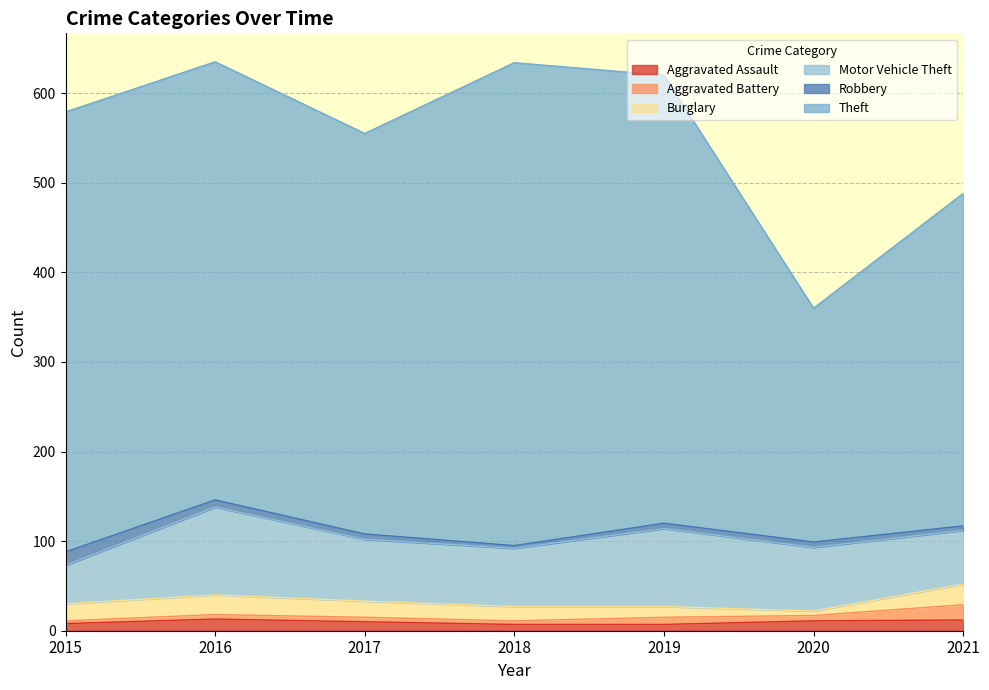

What is the average value of the Burglary series?

16